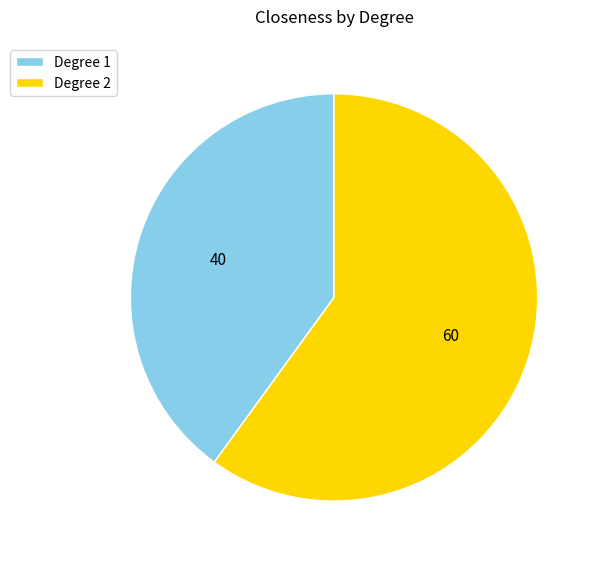

Is Degree 1 the majority of the pie?

No